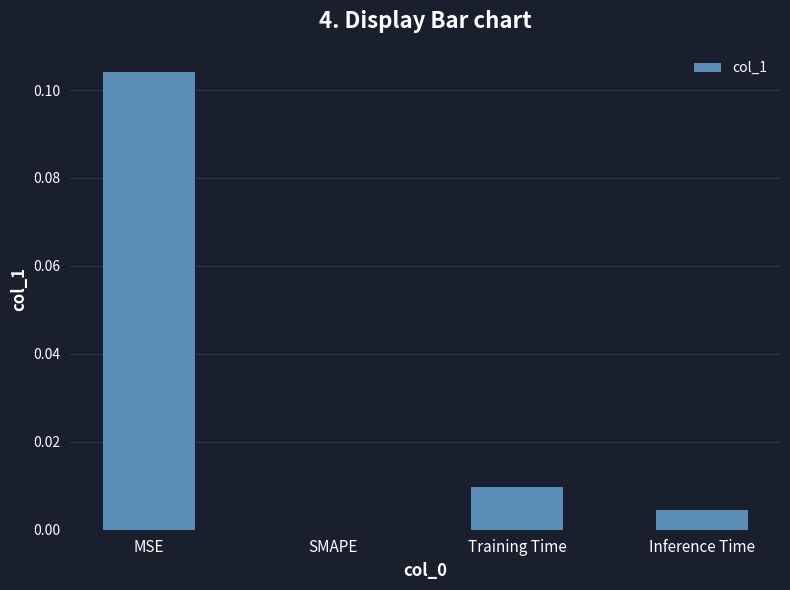

Are the bars horizontal?

No